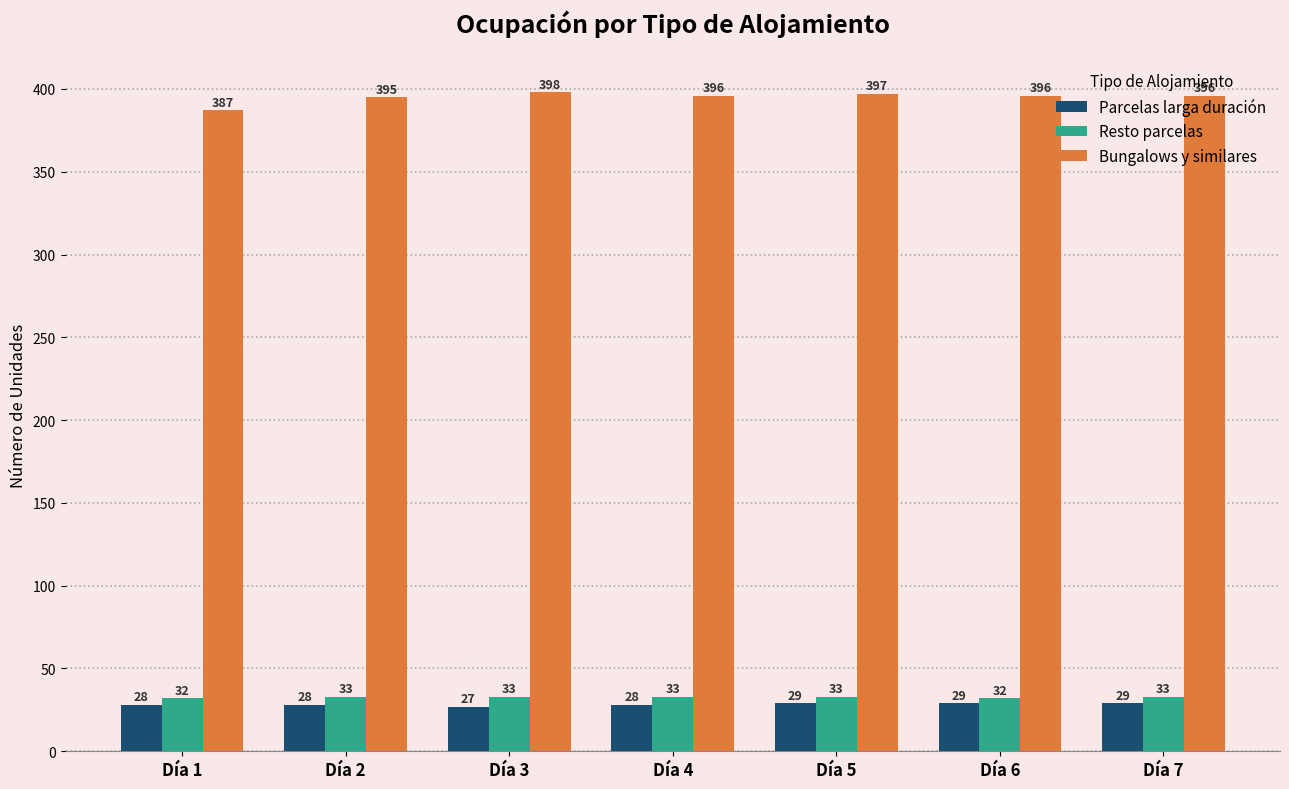

What is the value of the Parcelas larga duración bar at the 1st from the left?

28